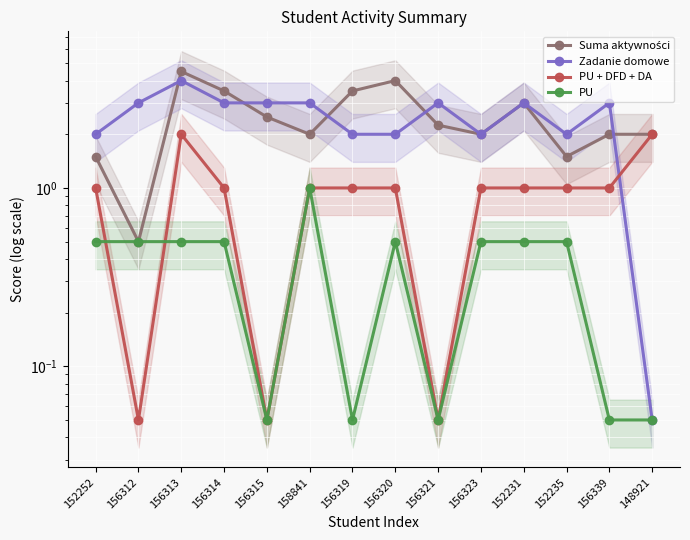

Rank the series at 152231 from lowest to highest value.

PU, PU + DFD + DA, Suma aktywności, Zadanie domowe